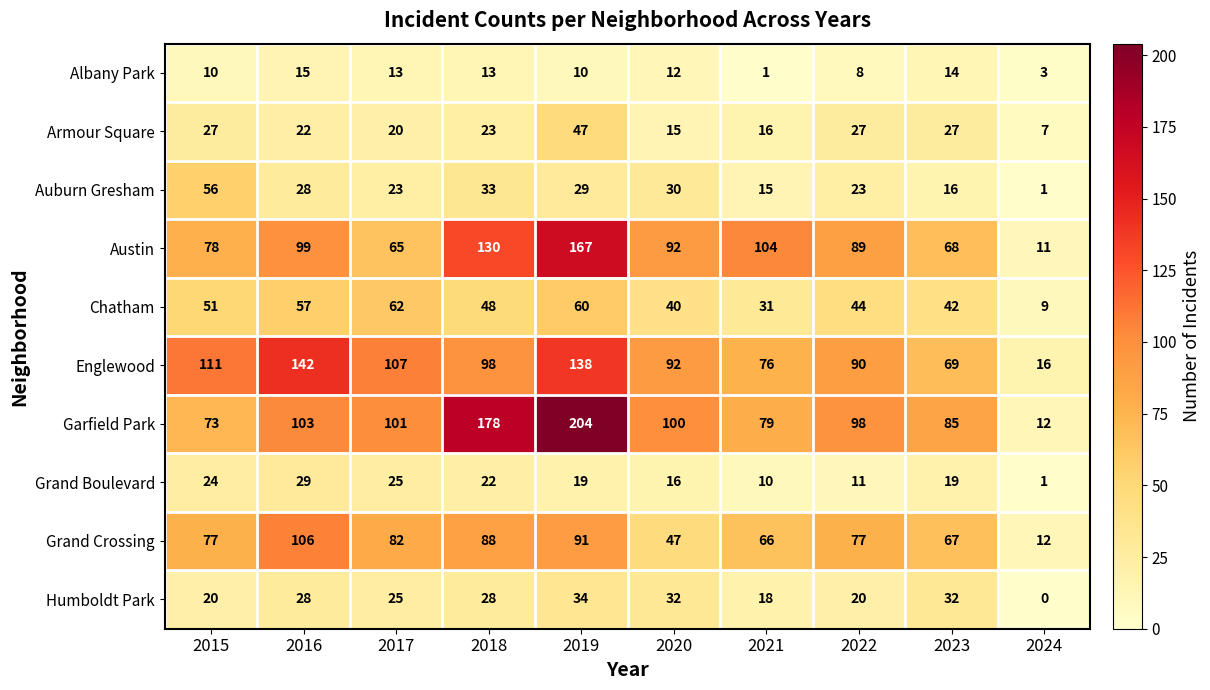

At 2018, list the series in order from largest to smallest.

Garfield Park, Austin, Englewood, Grand Crossing, Chatham, Auburn Gresham, Humboldt Park, Armour Square, Grand Boulevard, Albany Park